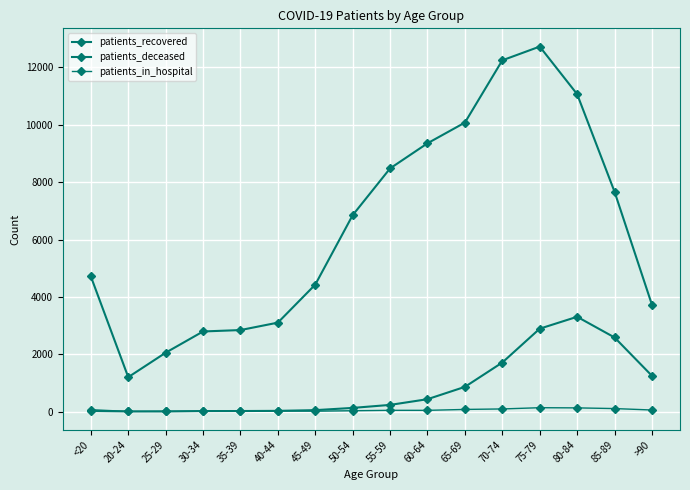

Which series changed the most between 35-39 and 40-44?

patients_recovered